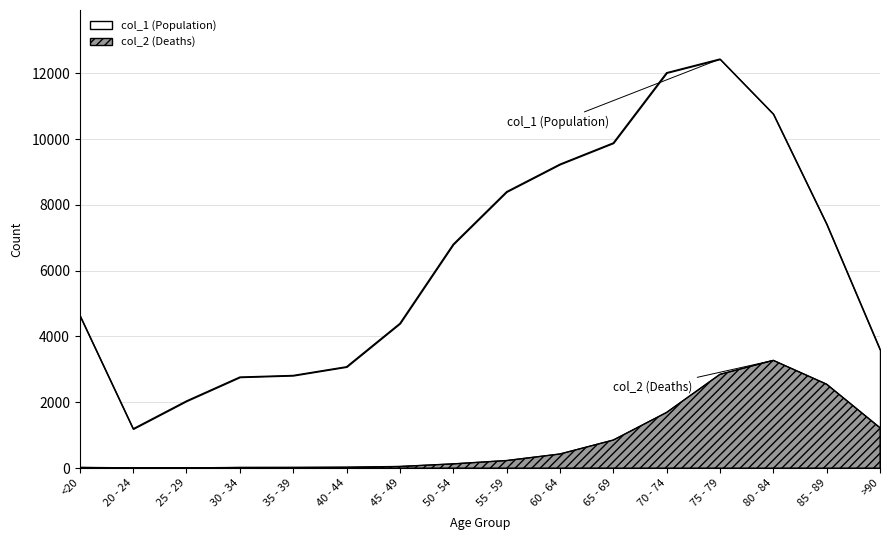

True or false: col_2 has a value of 191 at 50 - 54.

False